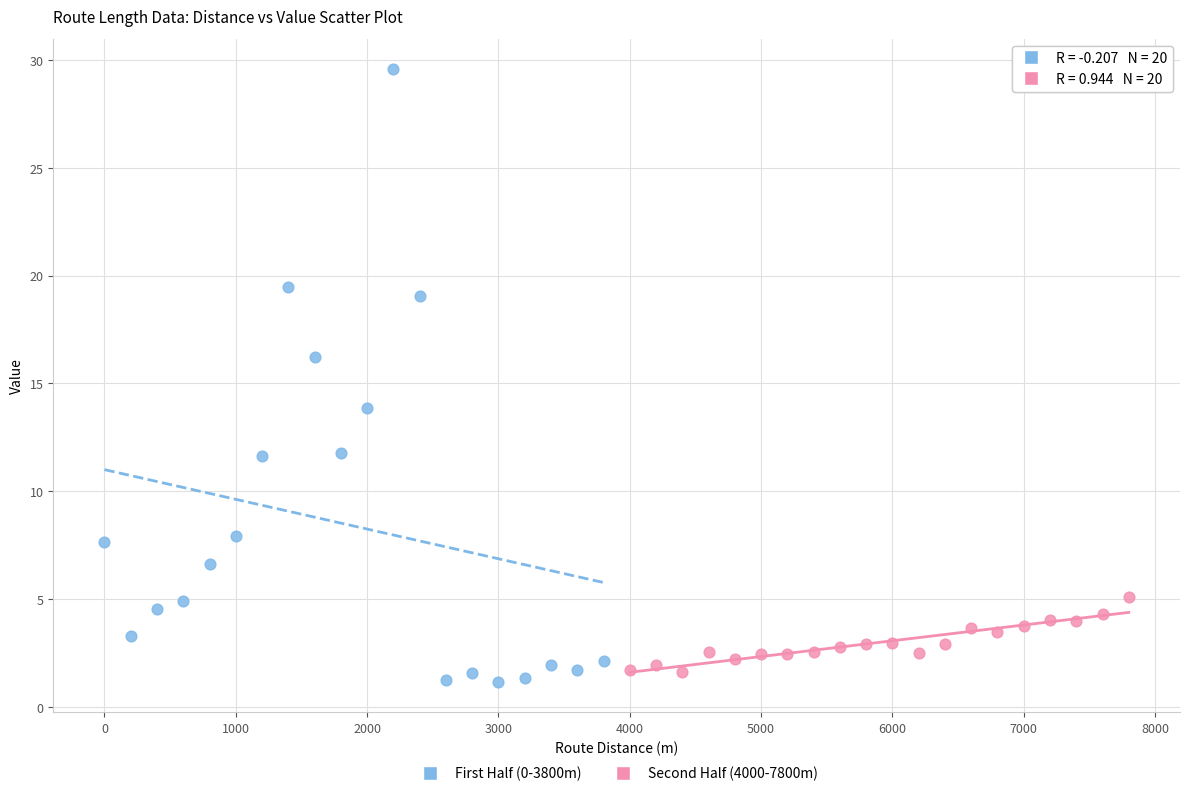

Which series reaches the minimum Y coordinate?

First Half (0-3800m)